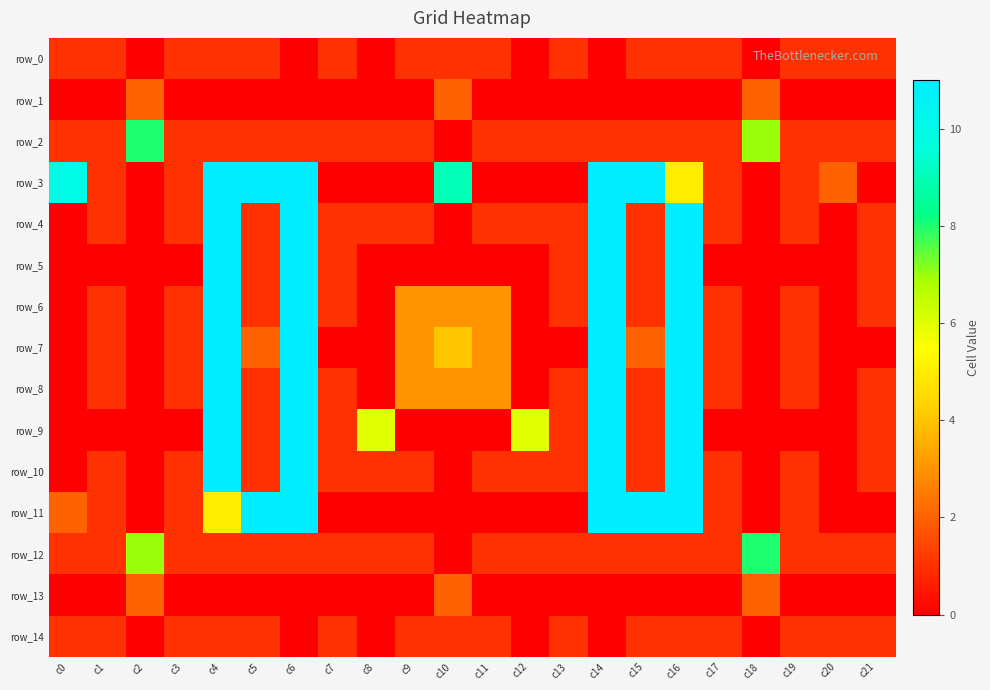

Which series has the largest range (max minus min)?

row_3